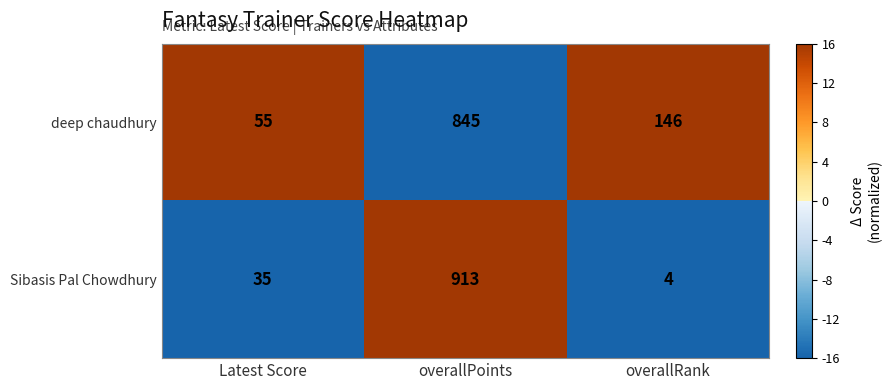

Reading left to right, extract all data points from this chart.

deep chaudhury: Latest Score=55	overallPoints=845	overallRank=146
Sibasis Pal Chowdhury: Latest Score=35	overallPoints=913	overallRank=4